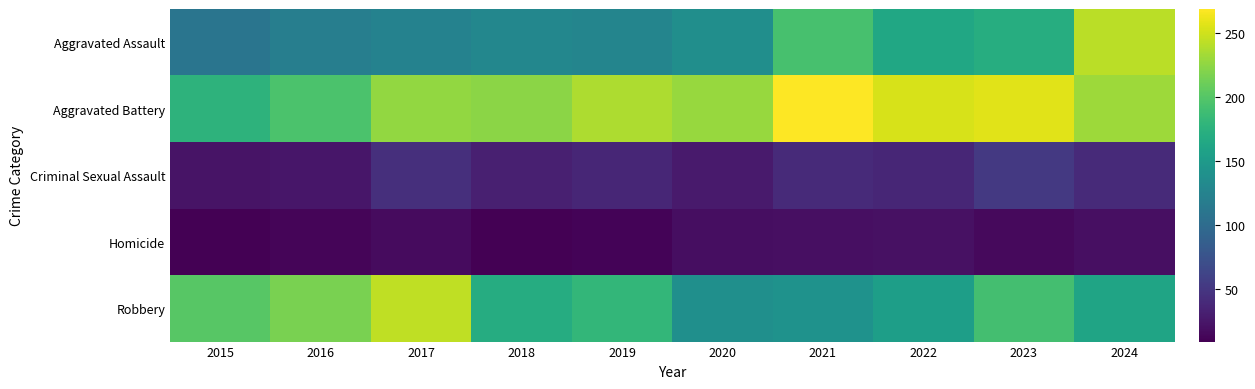

What is the smallest value displayed?

9